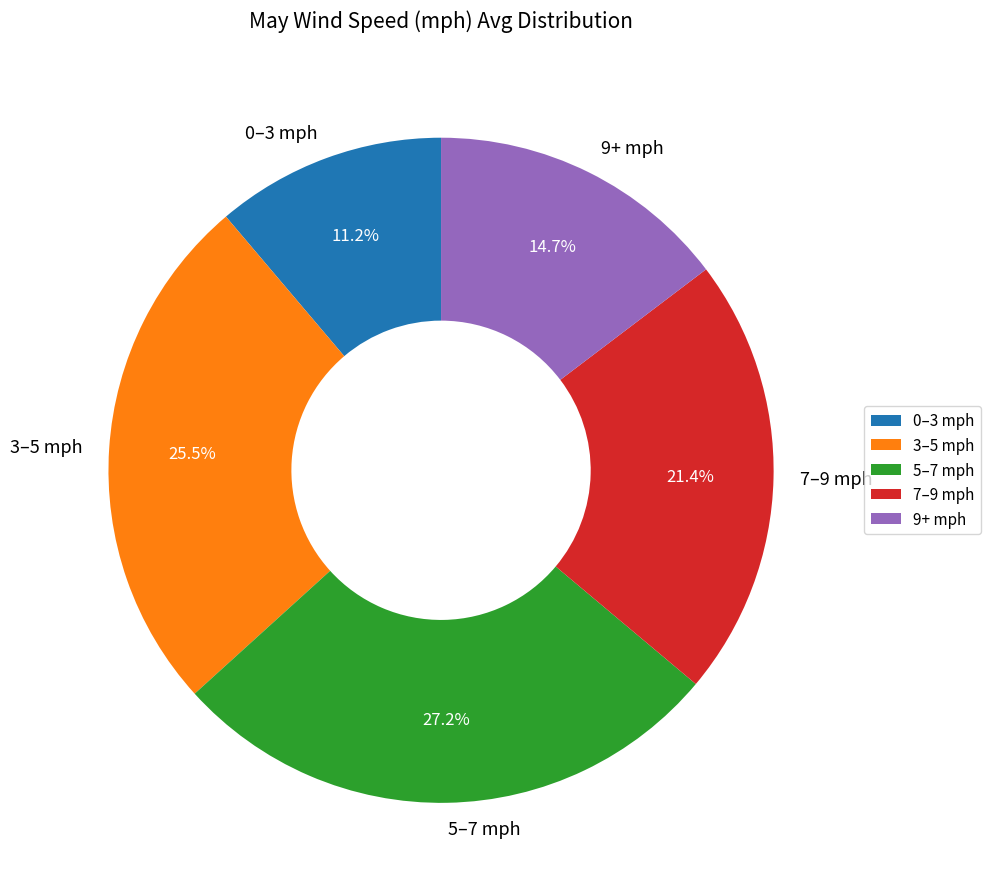

Does any single category account for the majority?

No